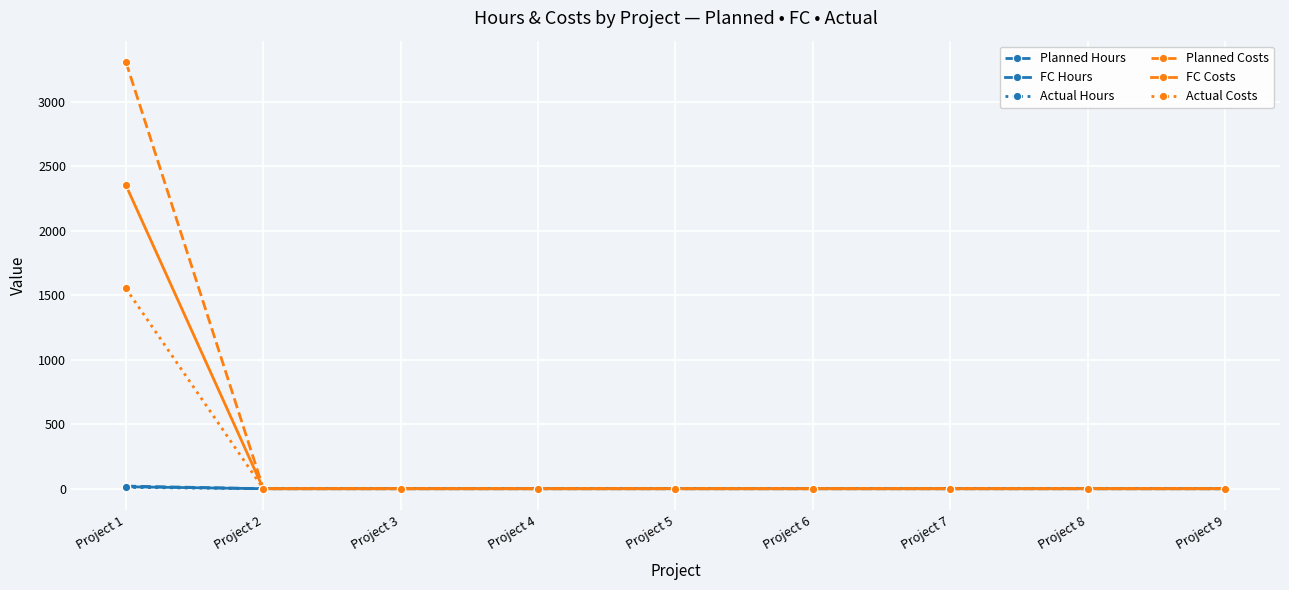

What is the greatest value displayed?

3309.0